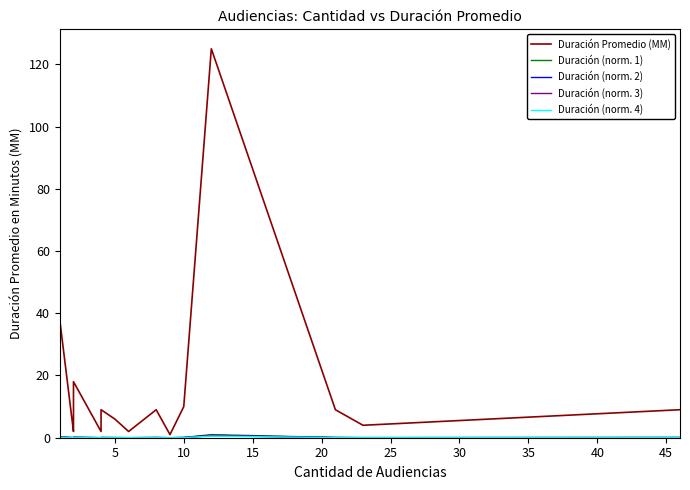

The value of Duración (norm. 2) at 10 is 0.0. True or false?

True